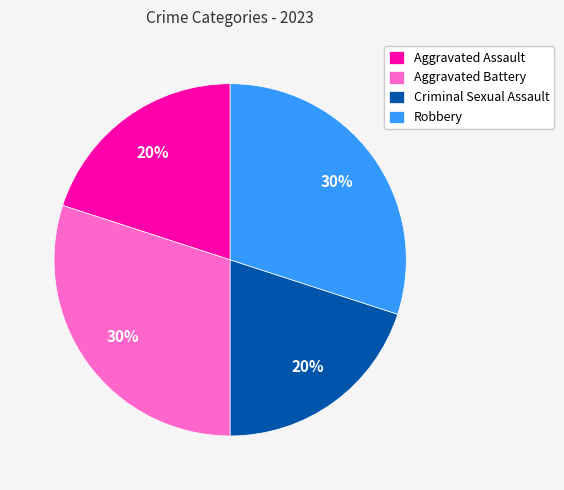

Combined, do Criminal Sexual Assault and Aggravated Assault account for over 50%?

No